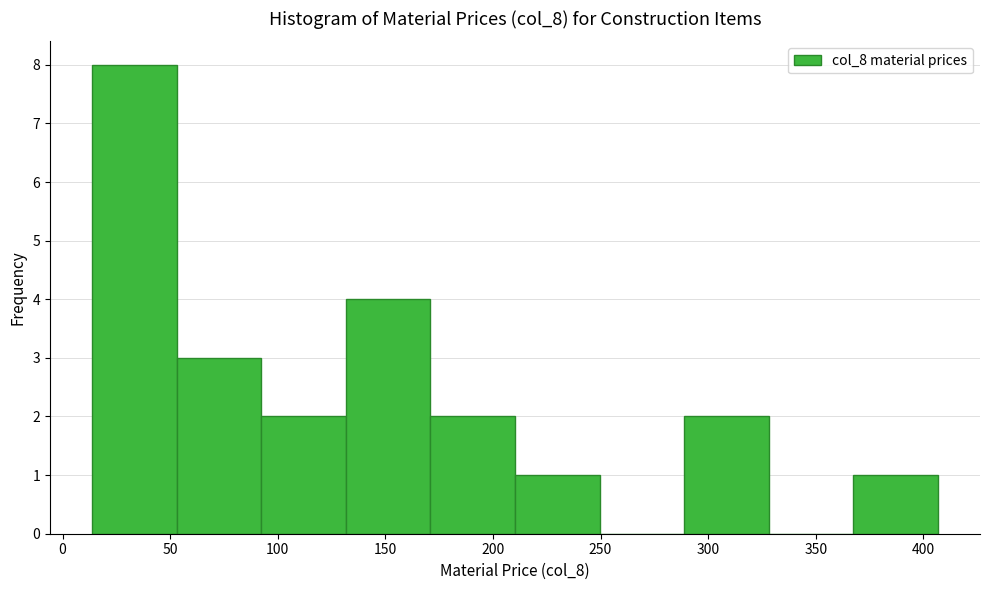

Reading left to right, transcribe this chart: for each bar, give the range it covers on the x-axis and its height. Neither the bar edges nor the heights are printed on the chart, so give them approximately, as read against the axes.

15 to 55: 8
55 to 90: 3
90 to 130: 2
130 to 170: 4
170 to 210: 2
210 to 250: 1
250 to 290: 0
290 to 330: 2
330 to 365: 0
365 to 405: 1